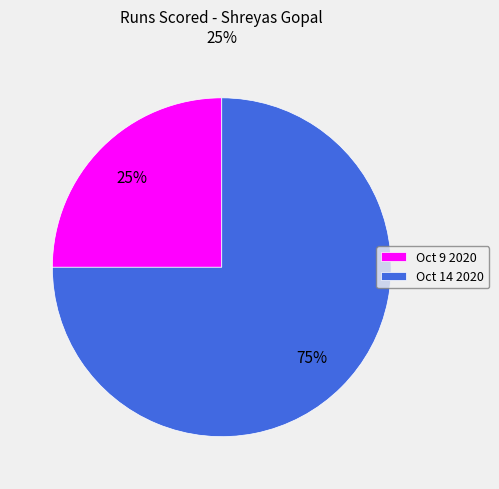

Which category has the biggest portion of the pie?

Oct 14 2020